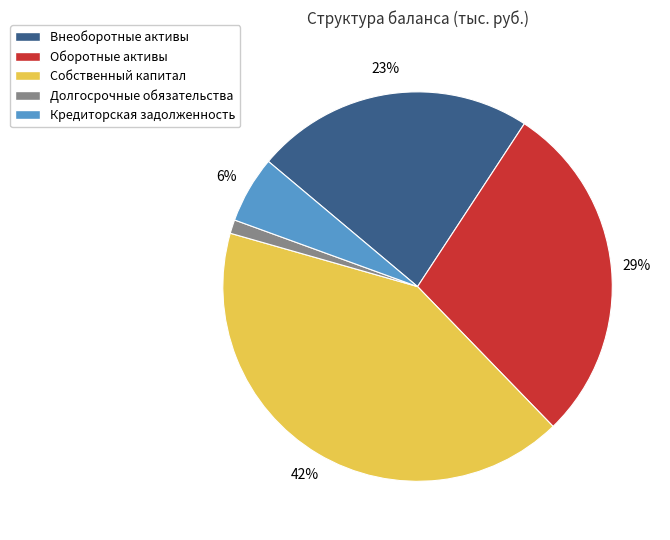

Count the number of slices in the pie.

5